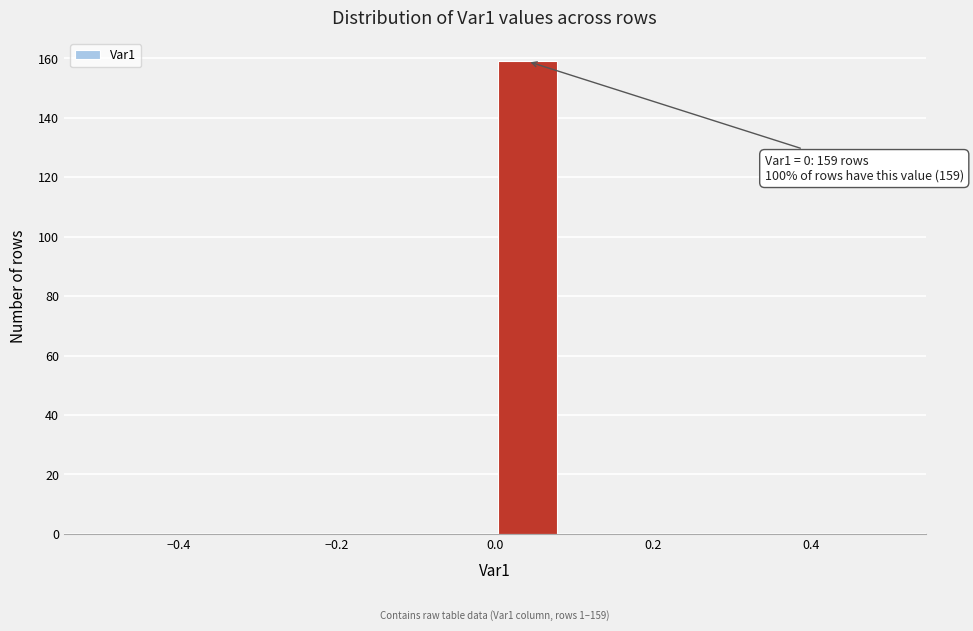

Which range on the x-axis has the tallest bar?

0.00 to 0.08